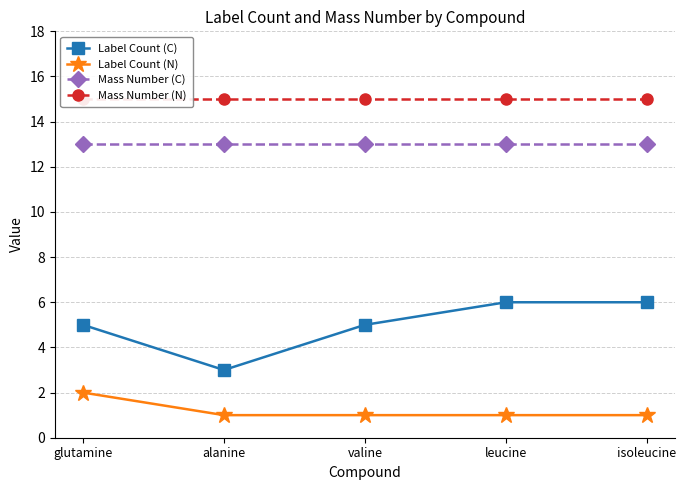

List the labels in order of Mass Number (N) value, largest first.

glutamine, alanine, valine, leucine, isoleucine